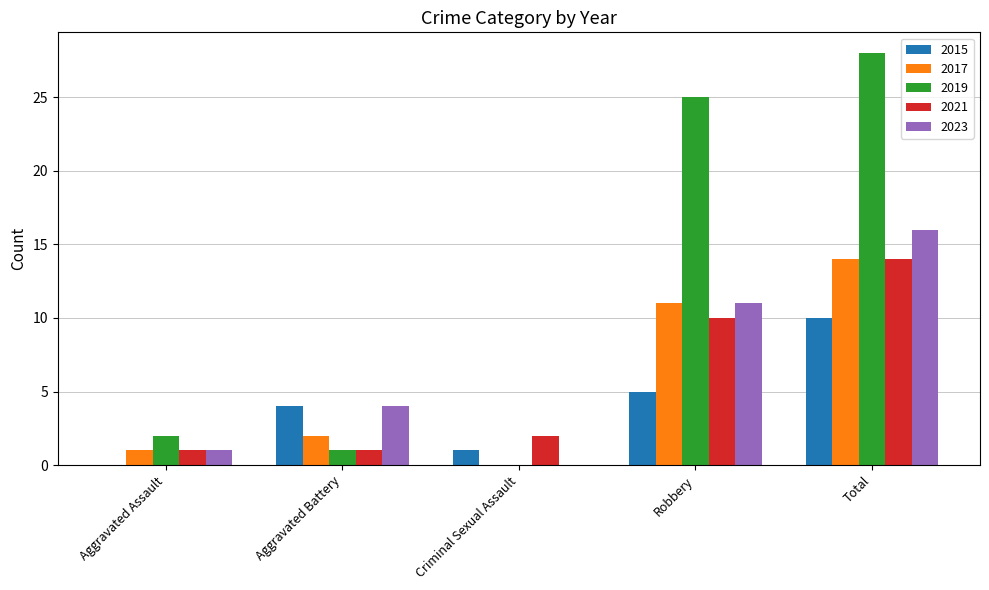

Reading right to left, what are all the values shown in this chart?

2015: 10	5	1	4	0
2017: 14	11	0	2	1
2019: 28	25	0	1	2
2021: 14	10	2	1	1
2023: 16	11	0	4	1